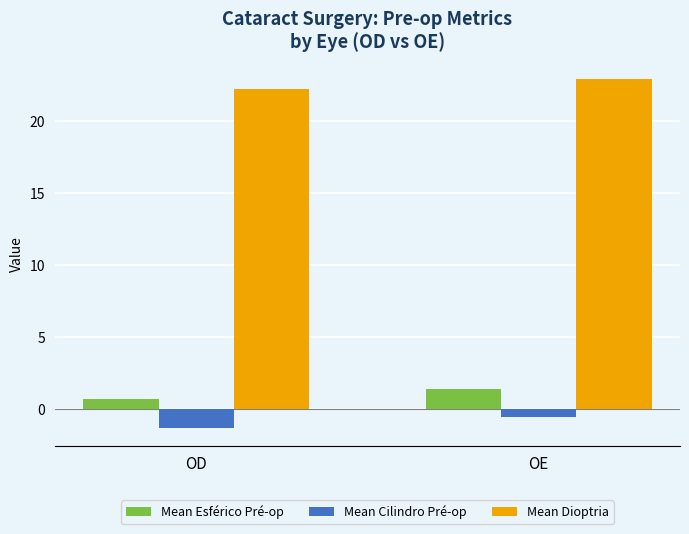

The value of Mean Esférico Pré-op at OE is 2.4. True or false?

False